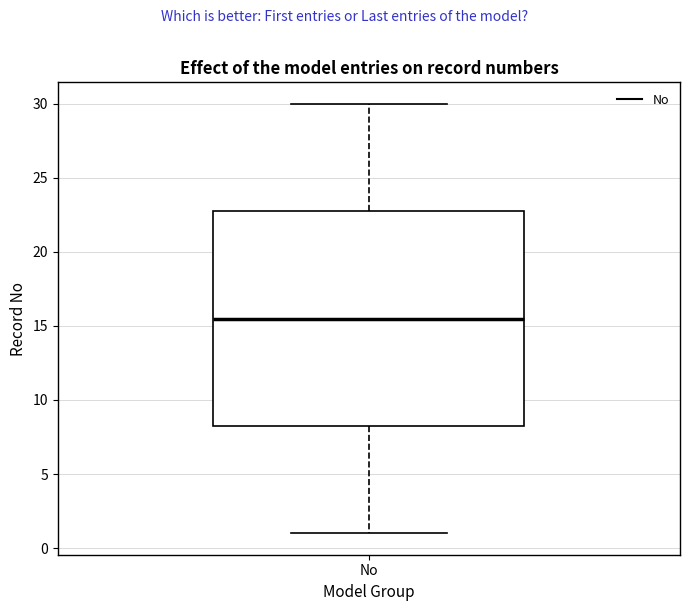

Where is the upper edge of the box for No on the y-axis? The values are not printed on the chart, so give them approximately, as read against the axis.

23.0